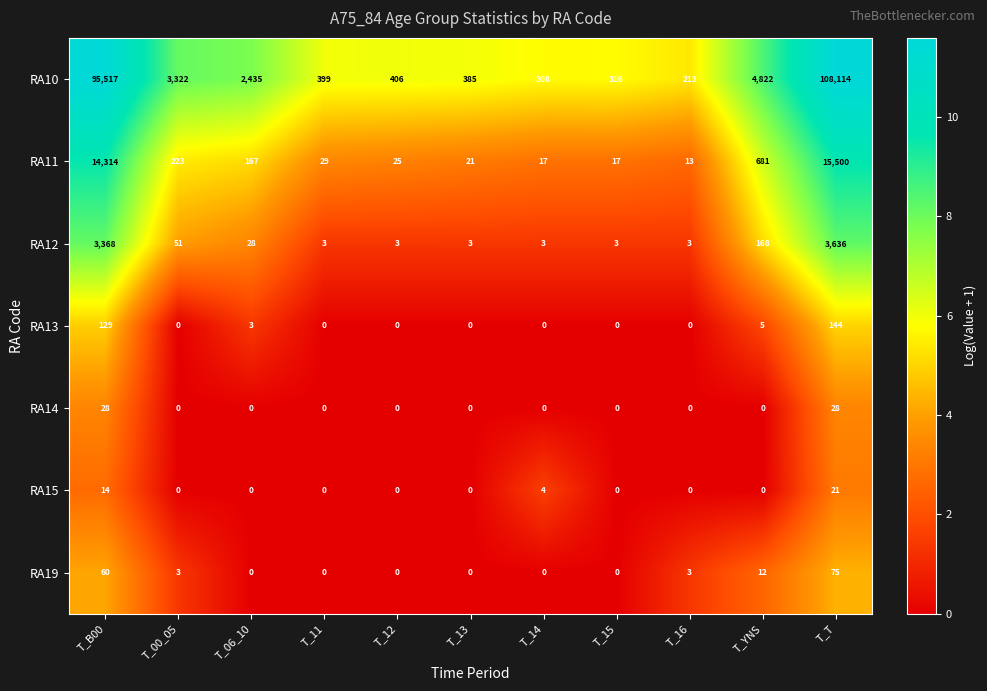

What is the difference between the second highest and minimum values in the RA14 series?

28